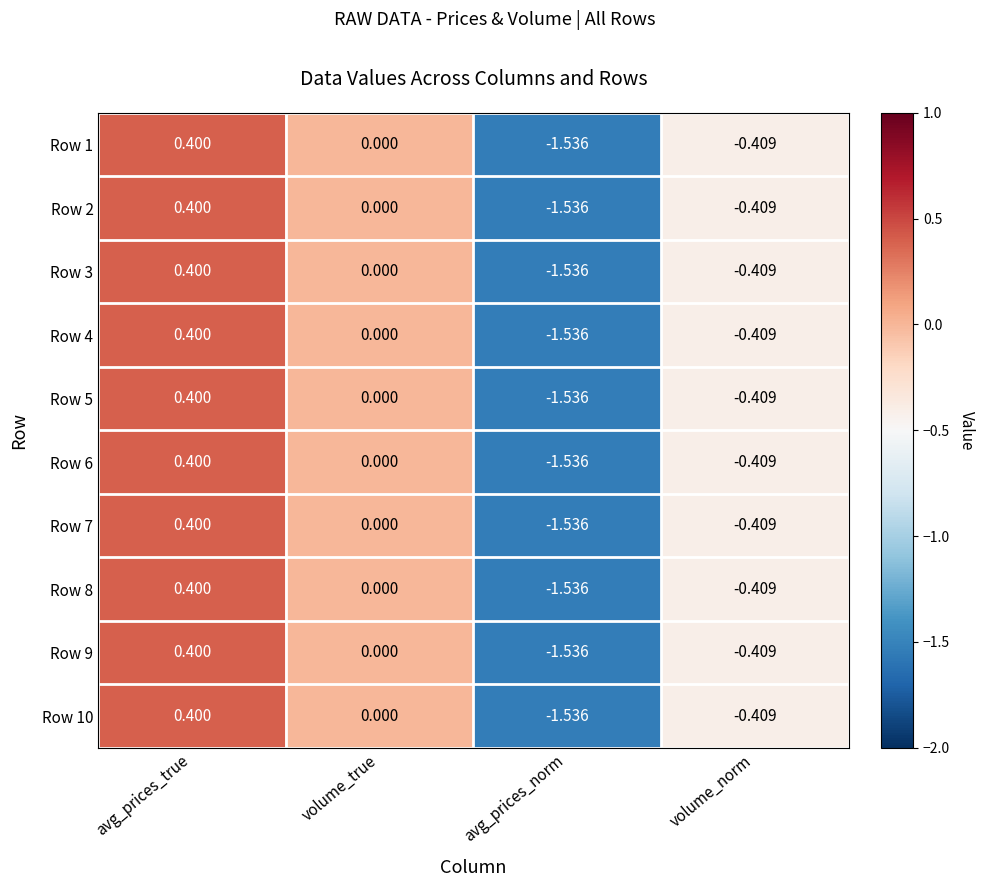

How many categories are shown in the chart?

4